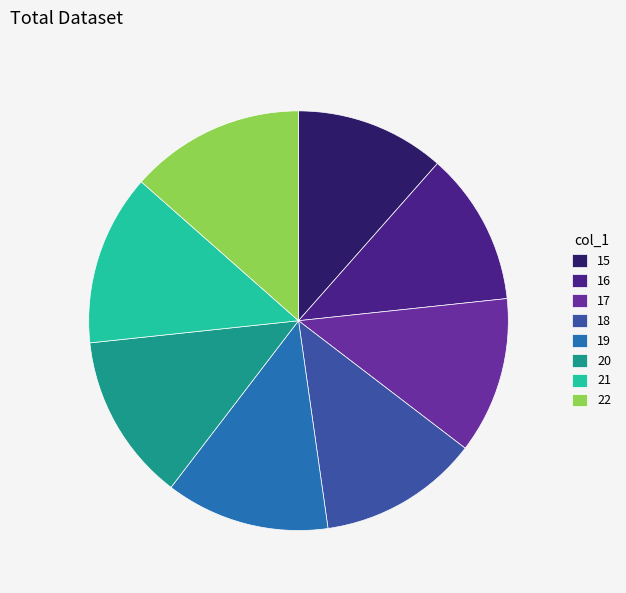

Is there any slice that represents more than half of the pie?

No